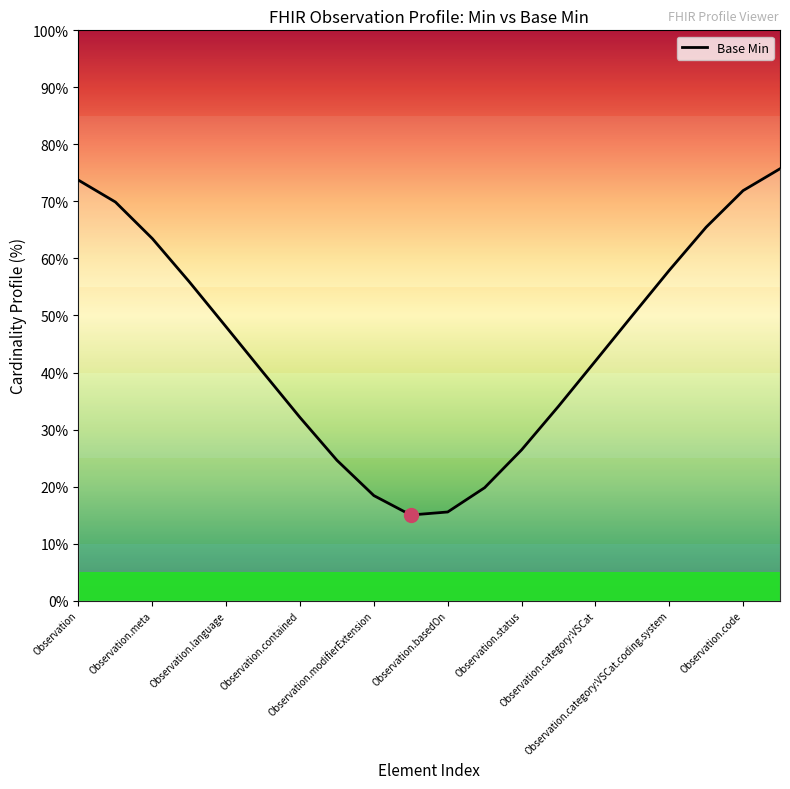

What is the difference between the maximum and second lowest values?

60.2